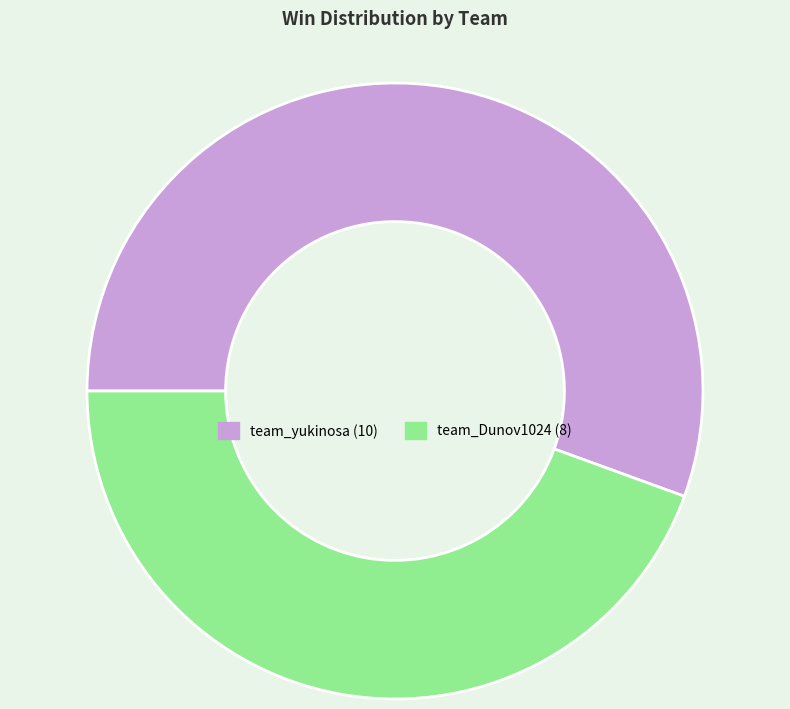

How many slices are in this pie chart?

2